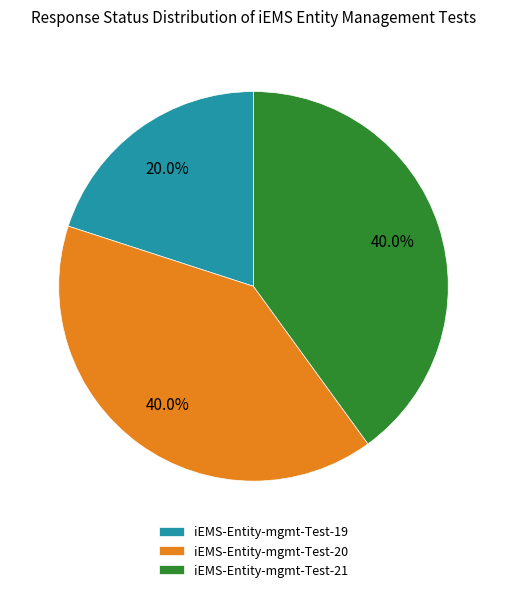

What is the ratio of the value at iEMS-Entity-mgmt-Test-21 to the value at iEMS-Entity-mgmt-Test-19?

2.0